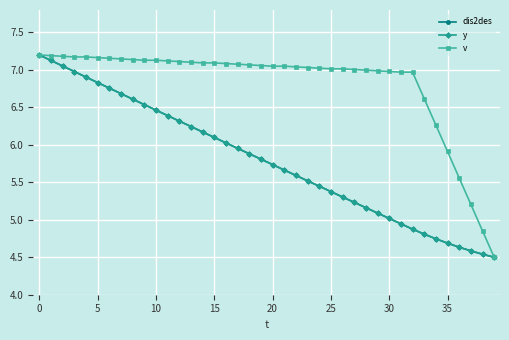

How many values in the y series are below 5?

9